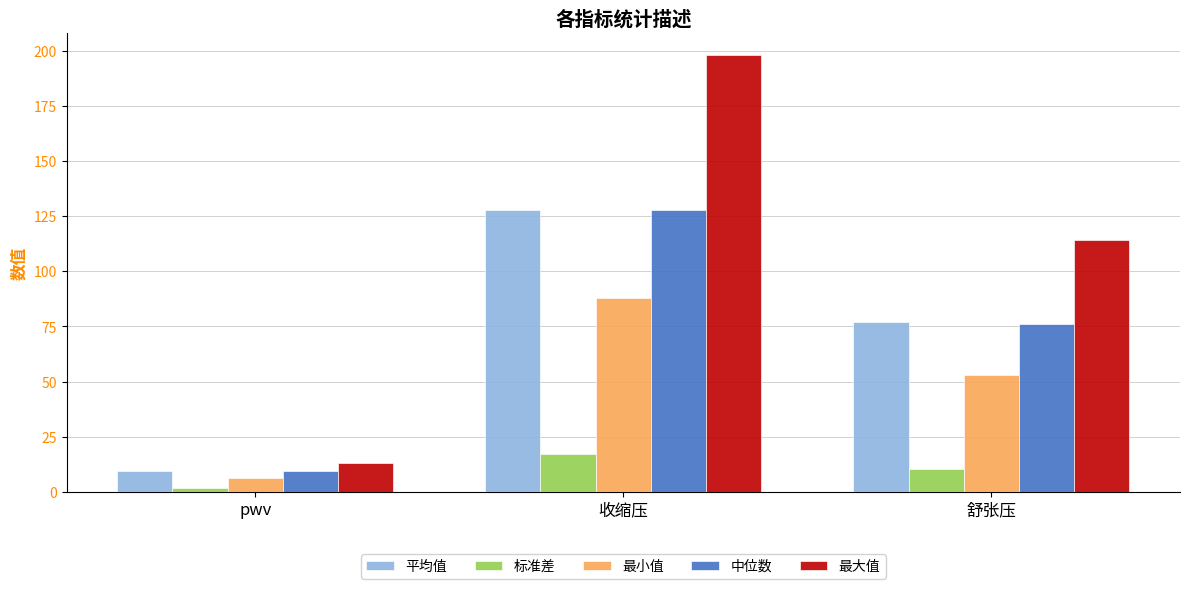

Where is 最大值 nearest to the value 105?

舒张压